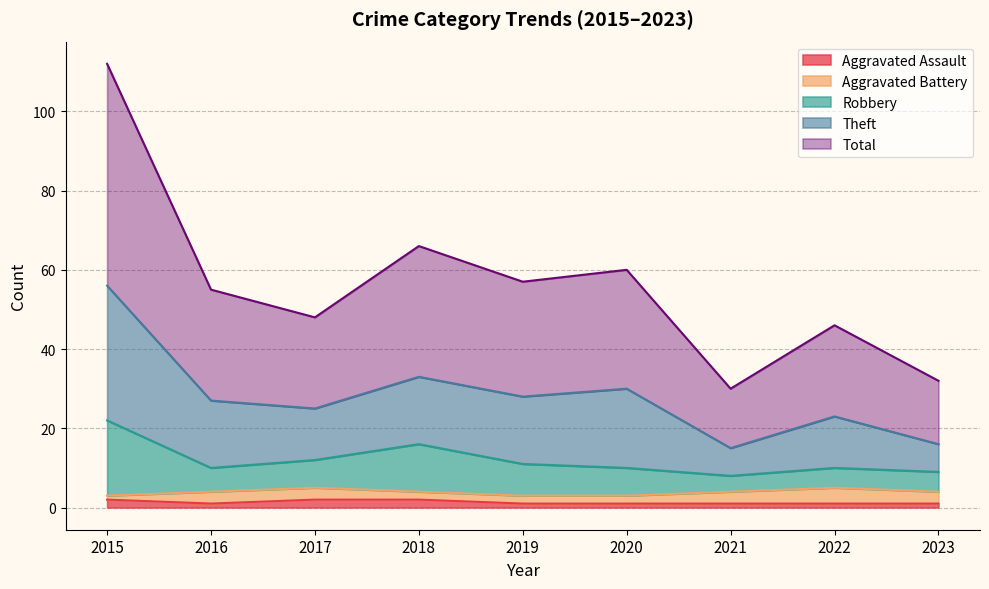

True or false: Theft and Aggravated Assault cross at least once.

False